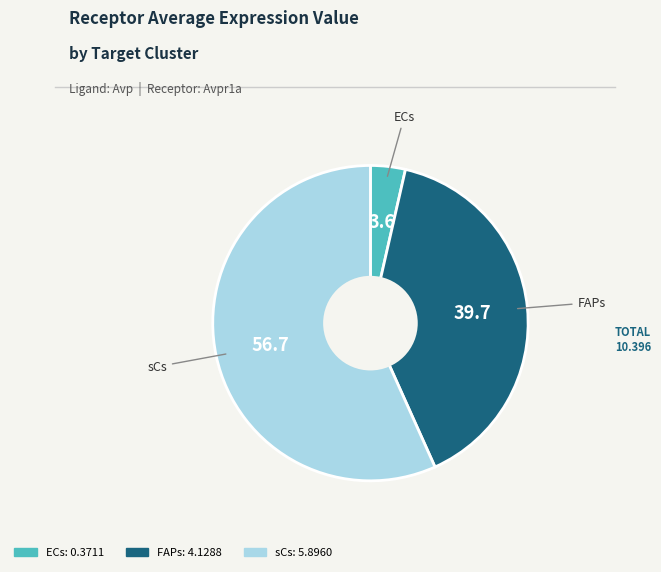

The FAPs slice represents 34% of the pie. True or false?

False